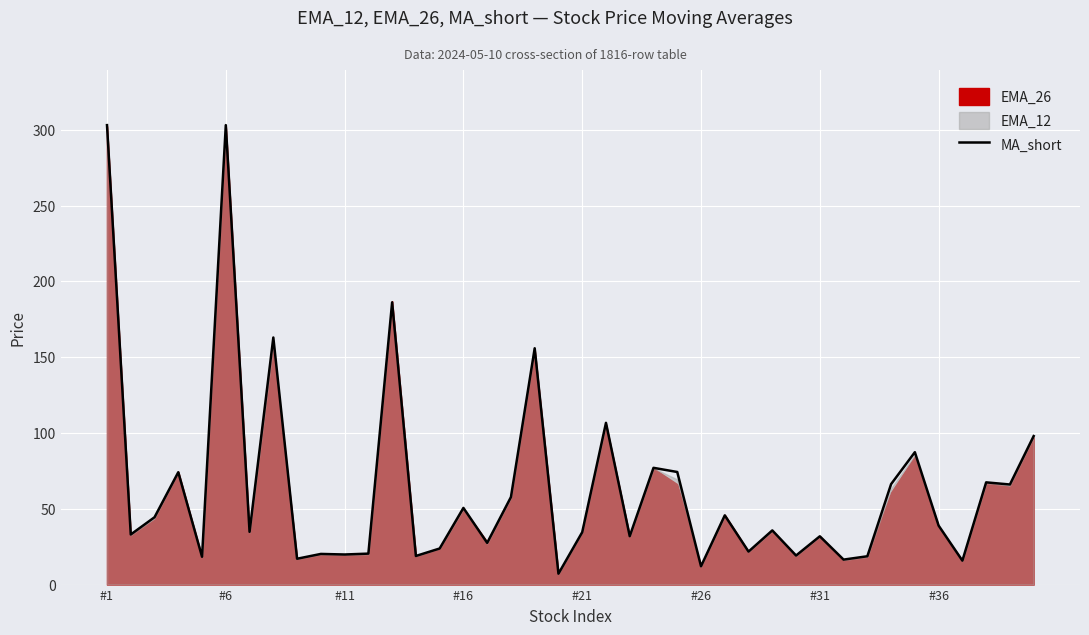

What is the minimum value for MA_short?

7.2